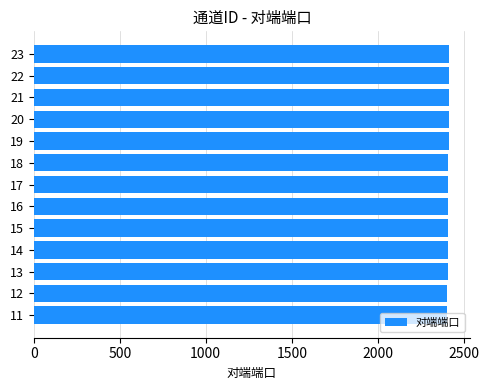

What is the sum of all values?

31330